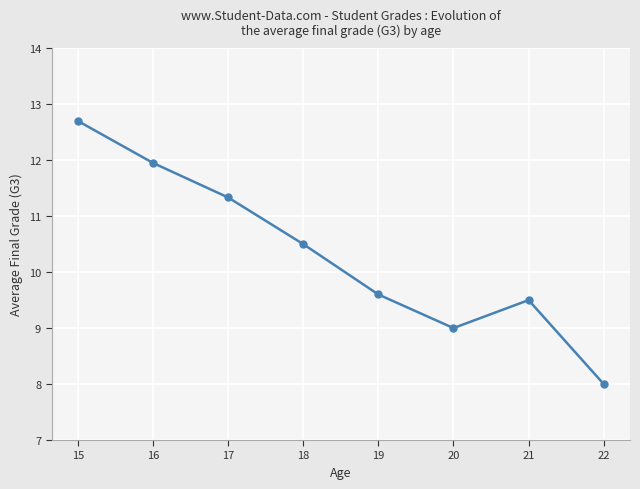

The value at 22 is 8.0. True or false?

True